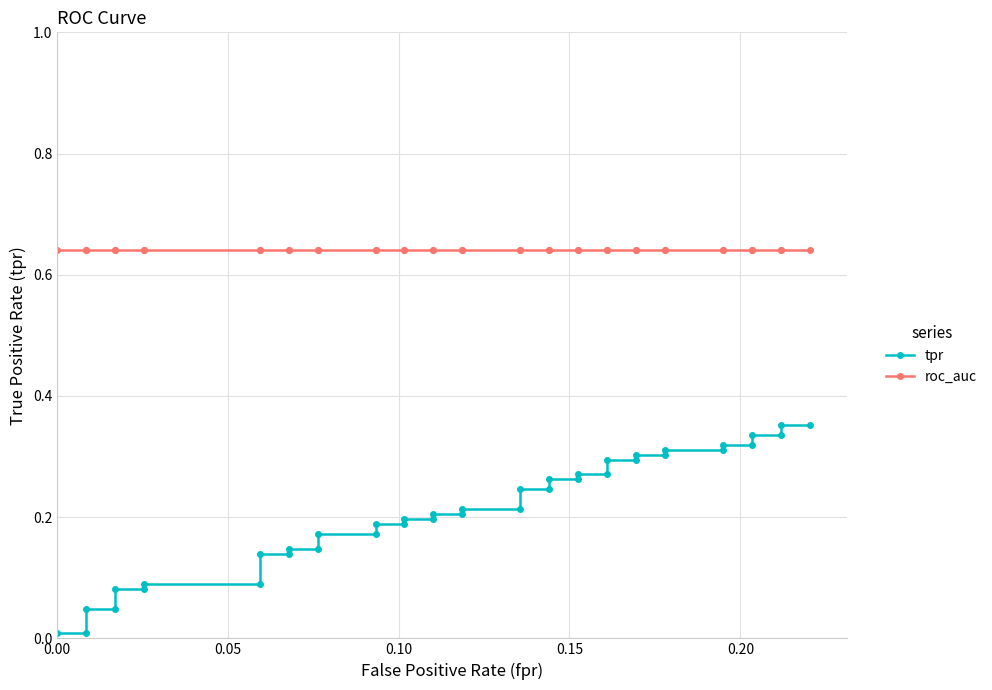

True or false: tpr and roc_auc intersect in this chart.

False